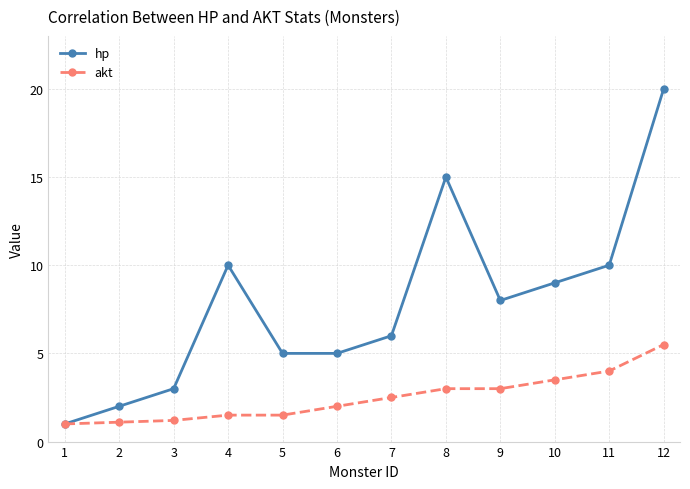

What is the smallest value displayed?

1.0